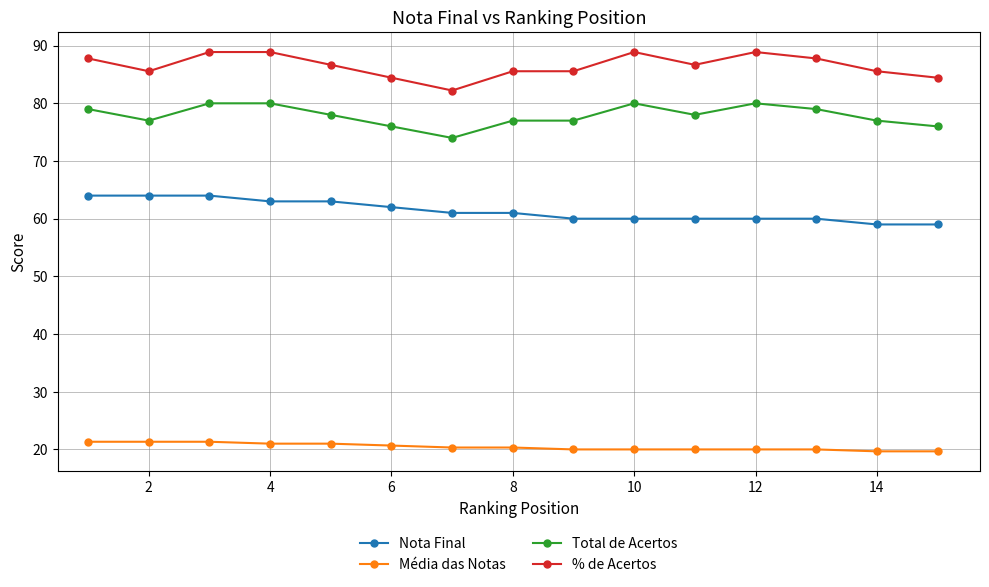

What is the difference between the maximum and minimum values in the Média das Notas series?

1.7